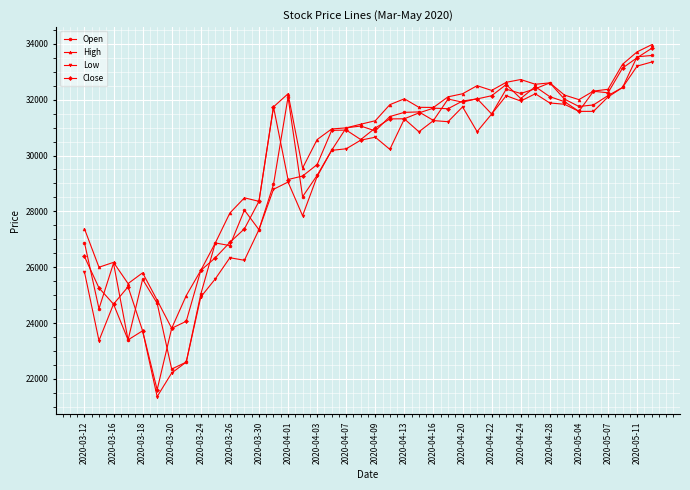

True or false: Close has more than 0 points higher than both neighbors.

True